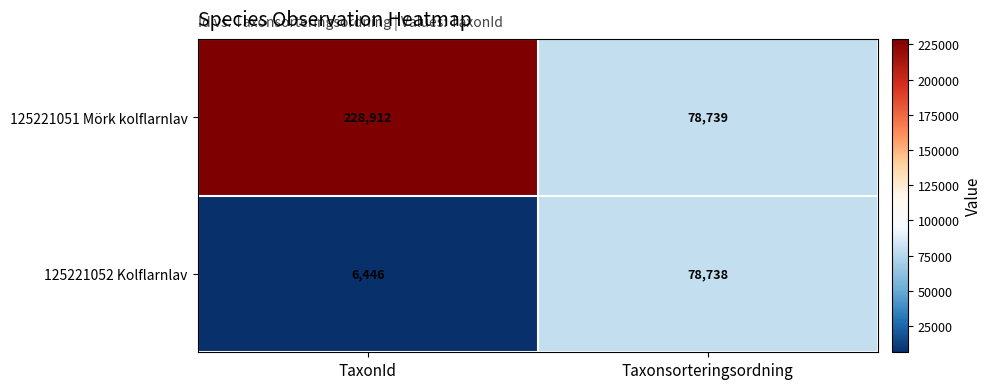

Reading left to right, transcribe all the data shown in this chart.

125221051 Mörk kolflarnlav: TaxonId=228912	Taxonsorteringsordning=78739
125221052 Kolflarnlav: TaxonId=6446	Taxonsorteringsordning=78738